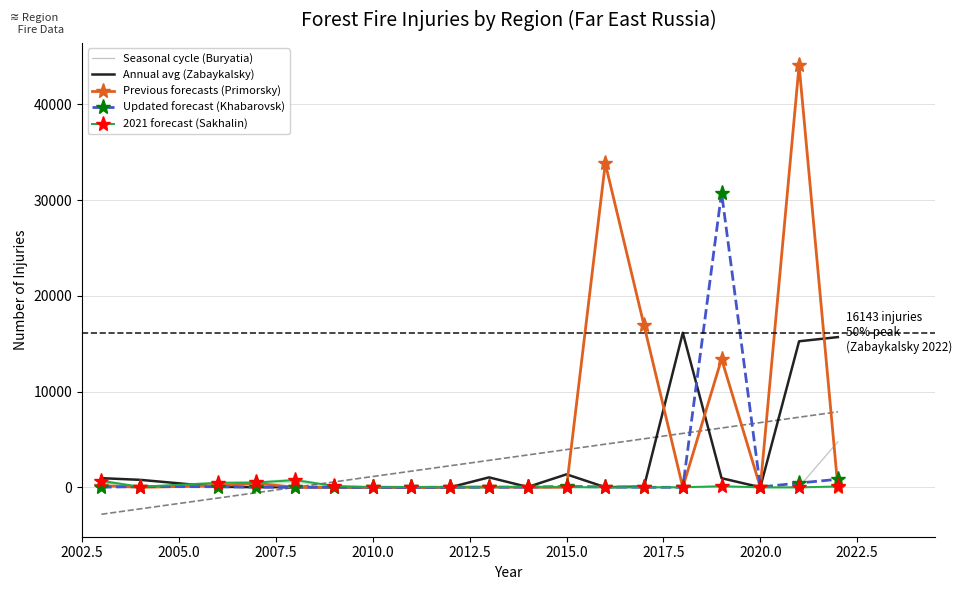

What is the maximum value for Previous forecasts (Primorsky)?

44077